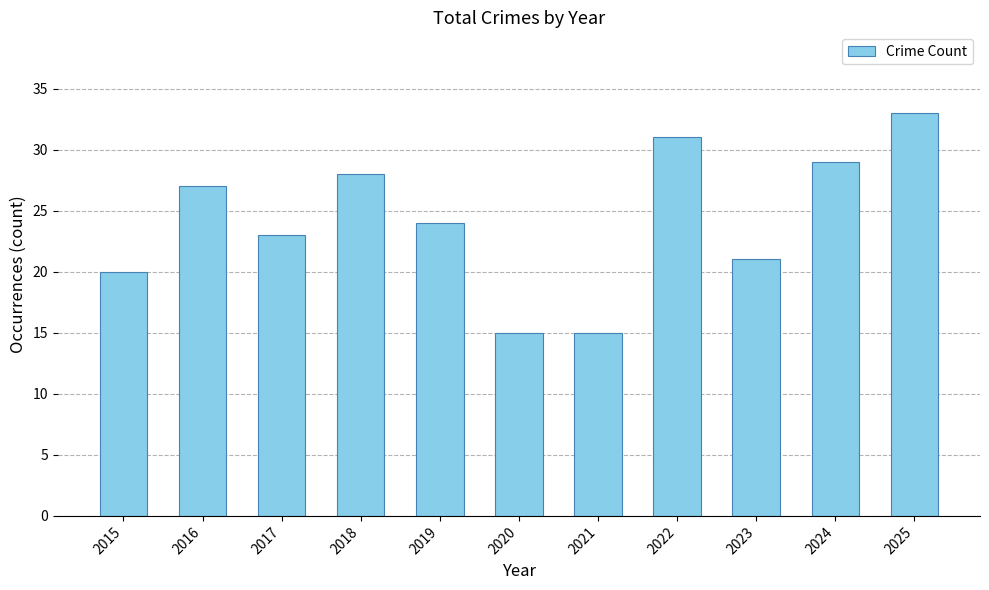

What is the difference between the maximum and minimum values?

18